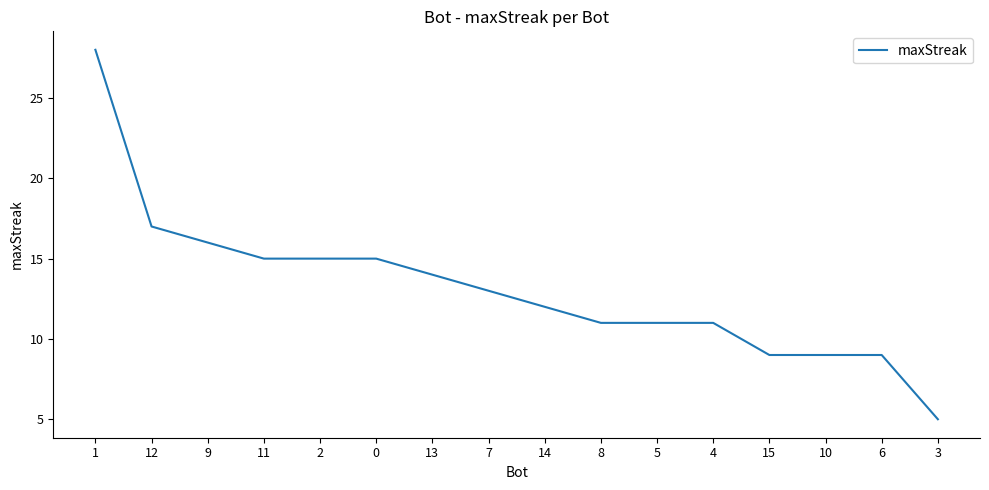

Which label corresponds to the smallest value in the chart?

3